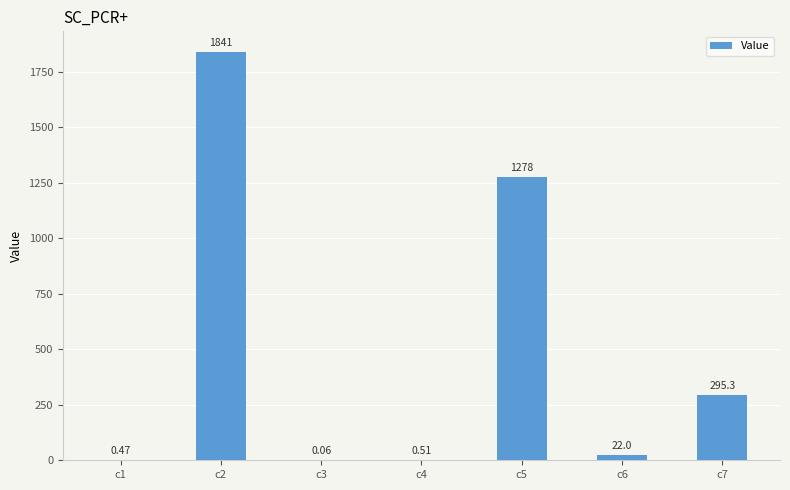

Approximately how many times larger is the value at c5 compared to c6?

58.0